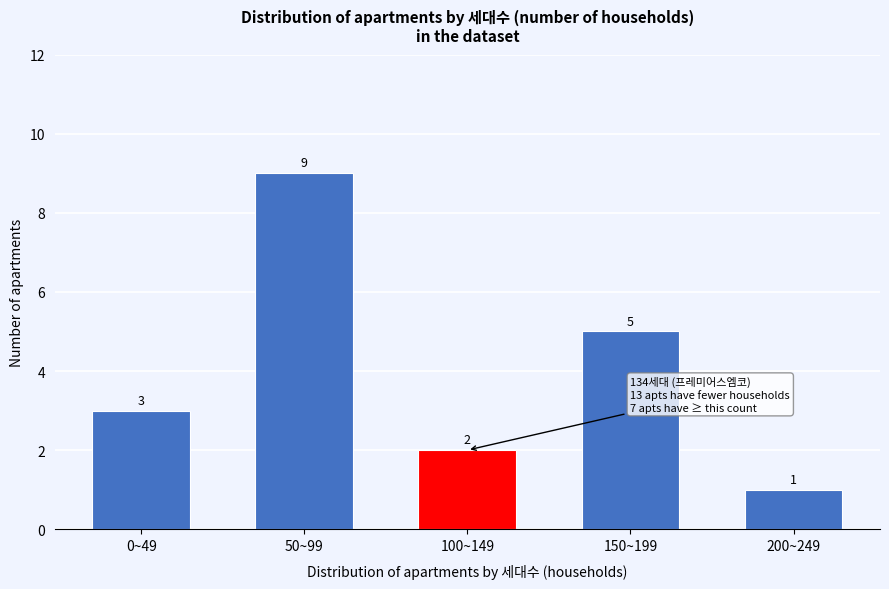

Reading left to right, transcribe all the data shown in this chart.

3	9	2	5	1